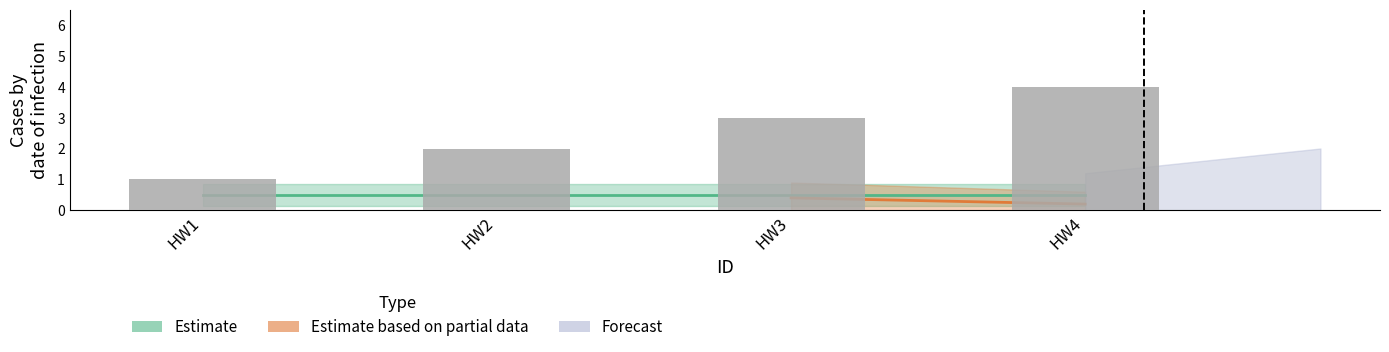

Which label corresponds to the largest value in the chart?

HW4